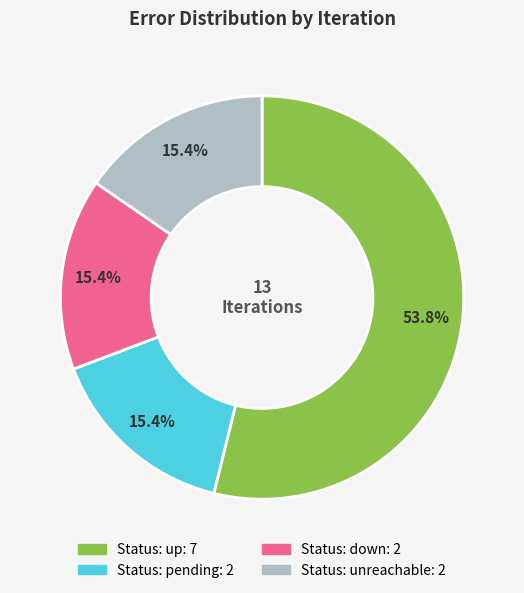

Is there any slice that represents more than half of the pie?

Yes